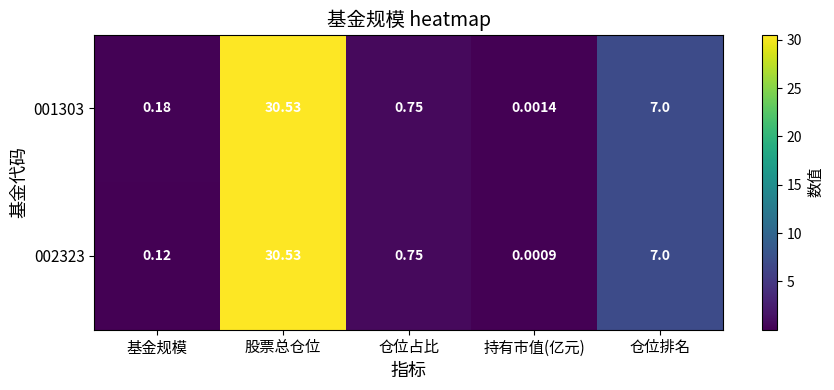

List the series in order of their overall mean, lowest first.

002323, 001303